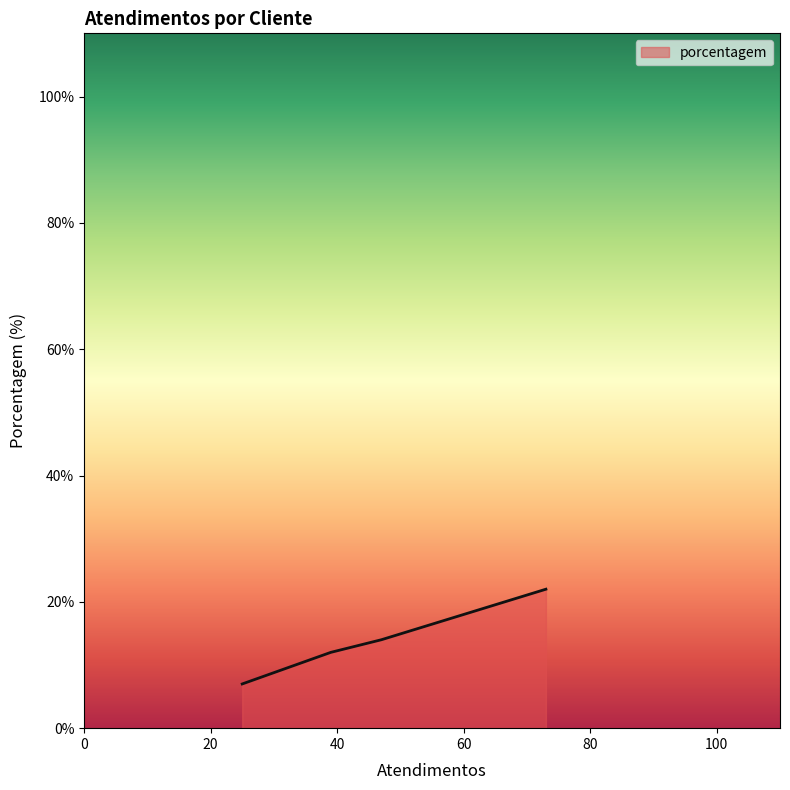

True or false: the data has more than 1 interior local peaks.

False